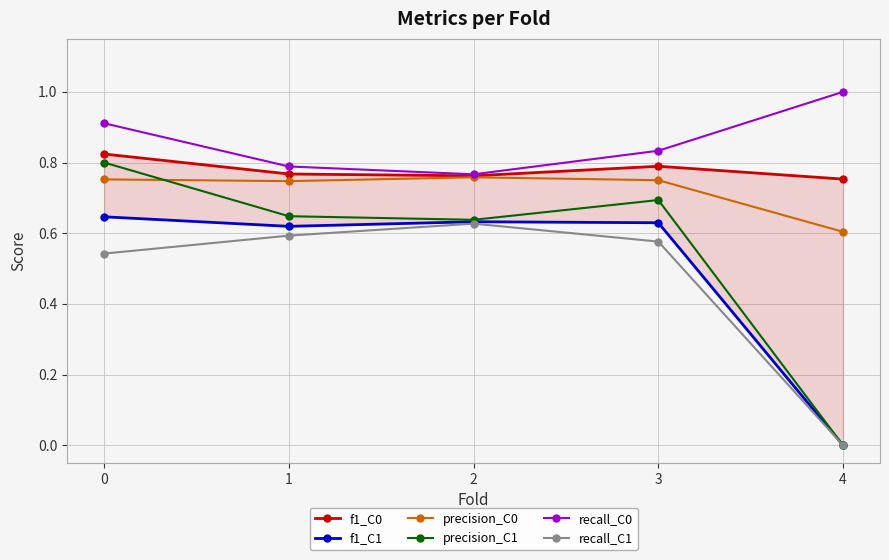

Reading left to right, what are all the values shown in this chart?

f1_C0: 0.8	0.8	0.8	0.8	0.8
f1_C1: 0.6	0.6	0.6	0.6	0.0
precision_C0: 0.8	0.7	0.8	0.8	0.6
precision_C1: 0.8	0.6	0.6	0.7	0.0
recall_C0: 0.9	0.8	0.8	0.8	1.0
recall_C1: 0.5	0.6	0.6	0.6	0.0